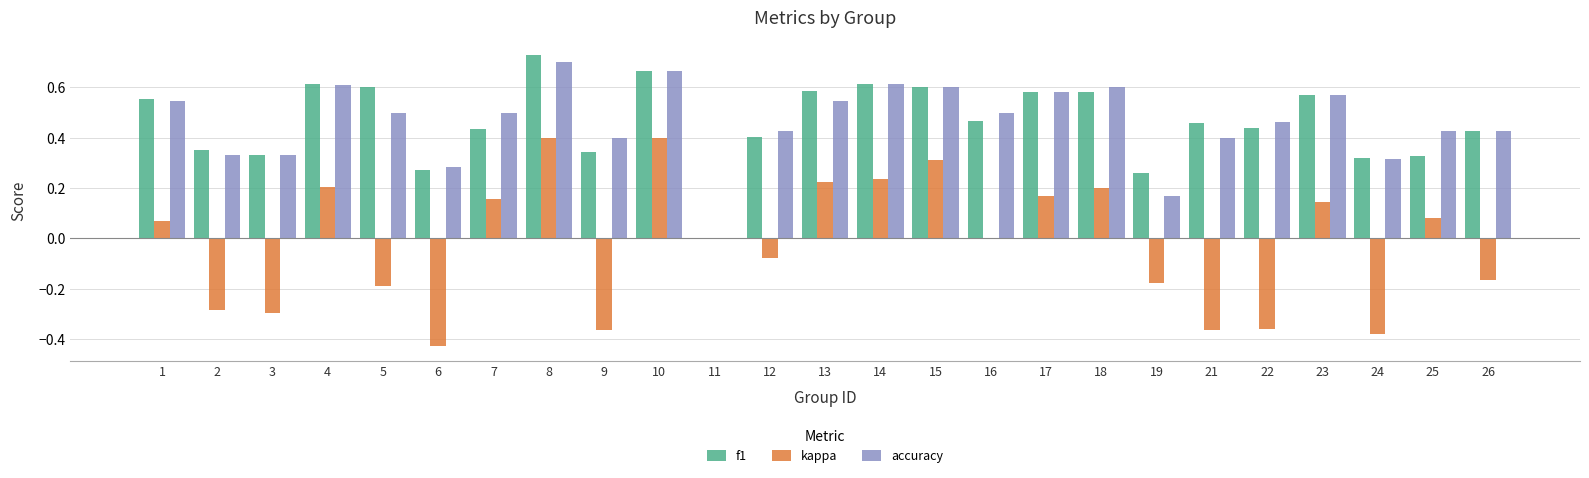

Does the chart contain stacked bars?

No